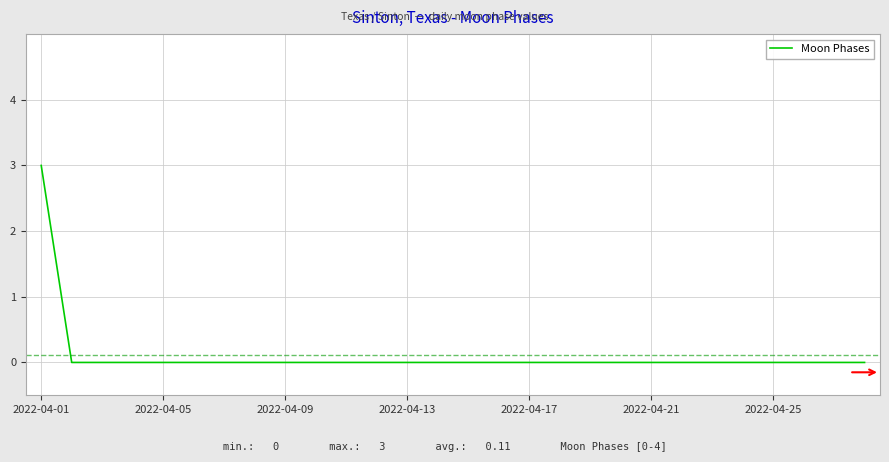

What is the difference between the maximum and second lowest values?

3